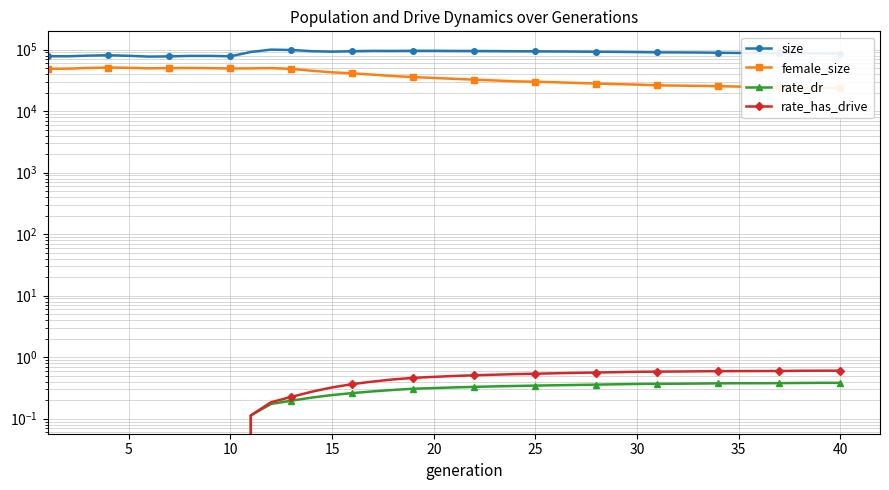

True or false: female_size has a value of 8155.6 at 32.

False